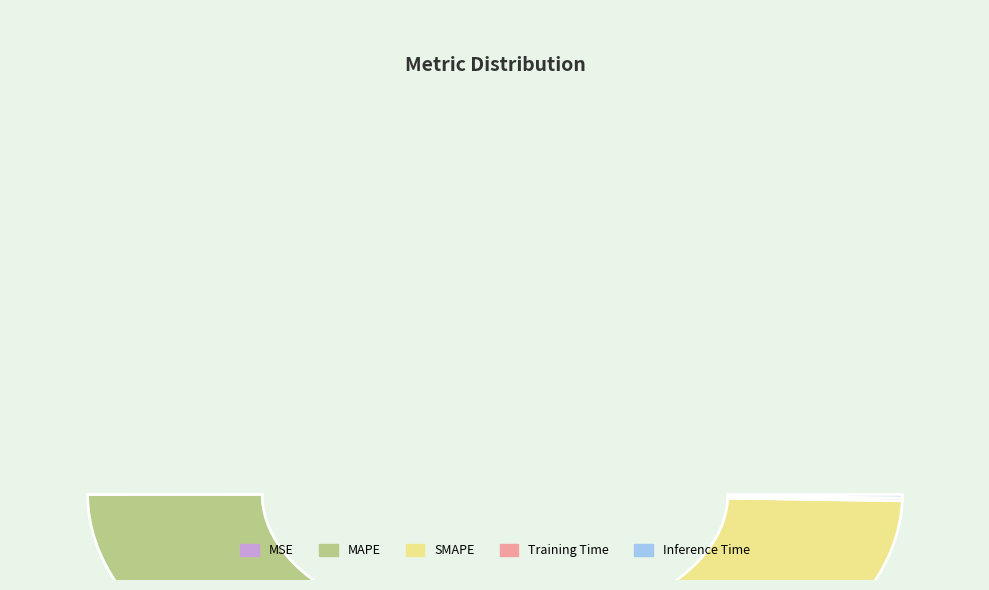

Which slice is the largest?

MAPE